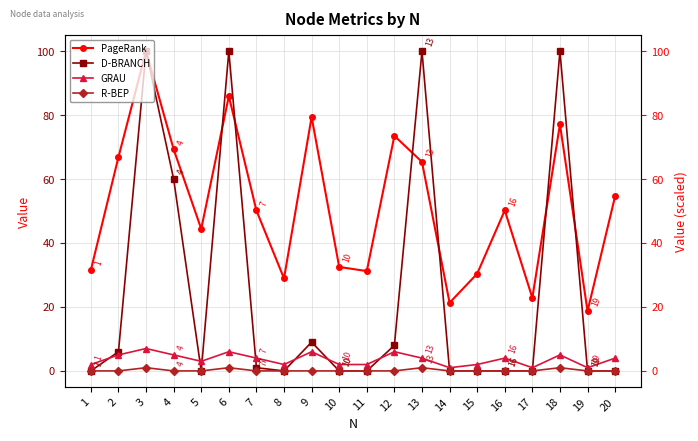

In R-BEP, how many points are higher than both neighbors (excluding endpoints)?

4